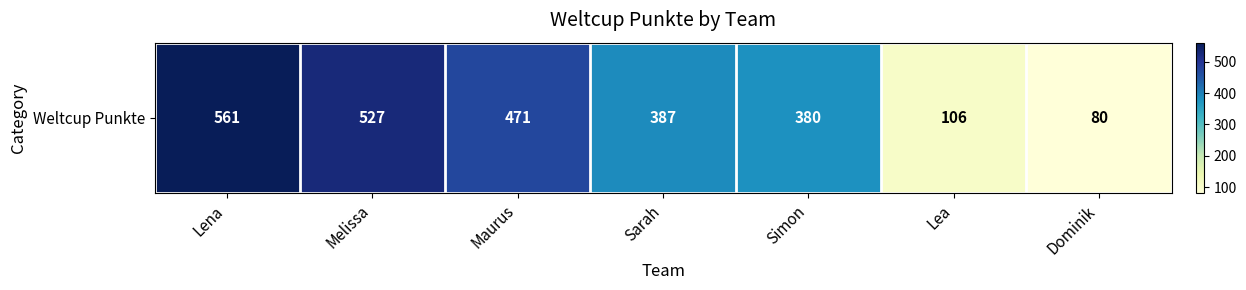

How many series are shown in this chart?

1